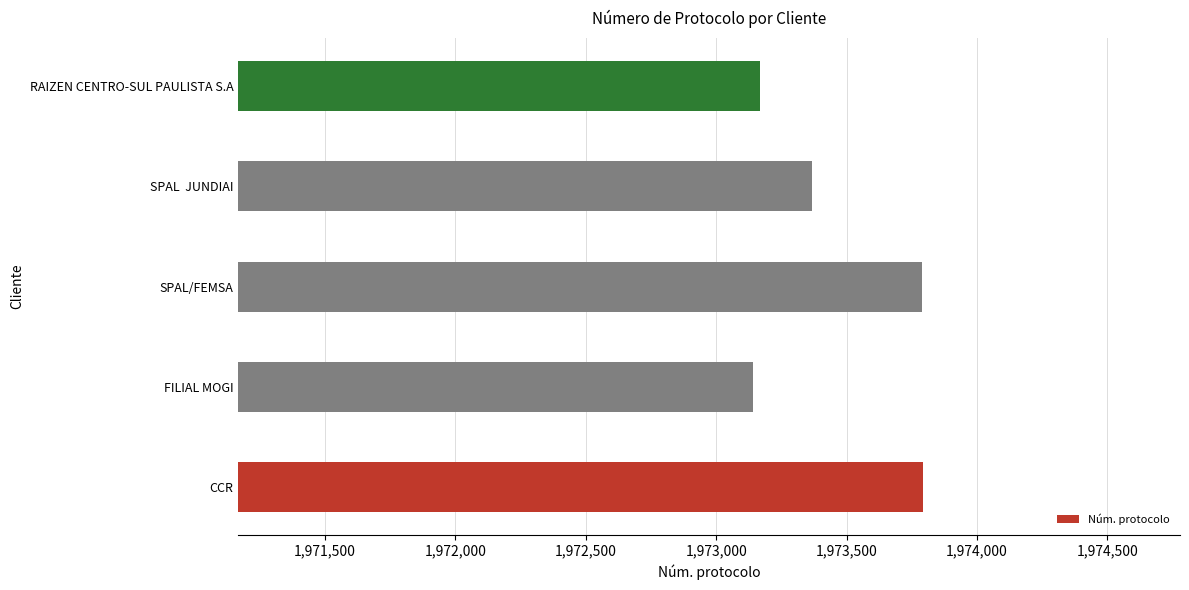

Are the bars horizontal?

Yes